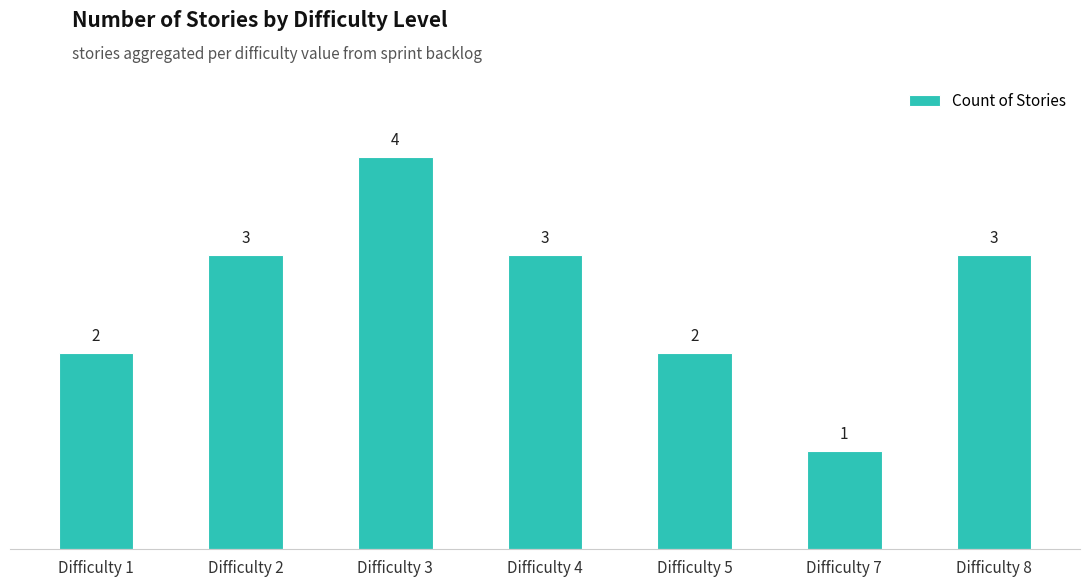

How many bars are there in total?

7